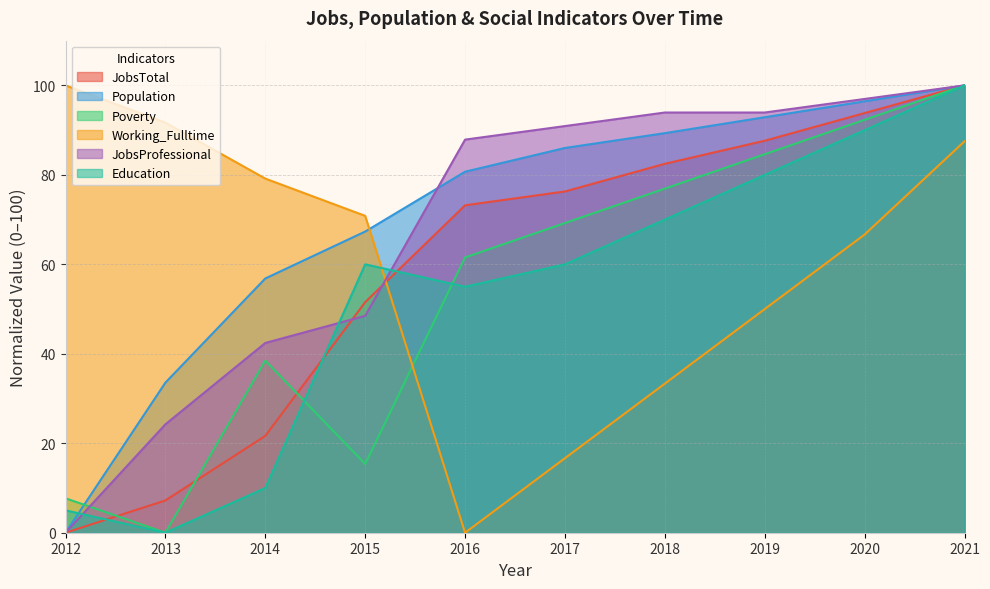

Is it true that Education equals 15.4 at 2015?

False